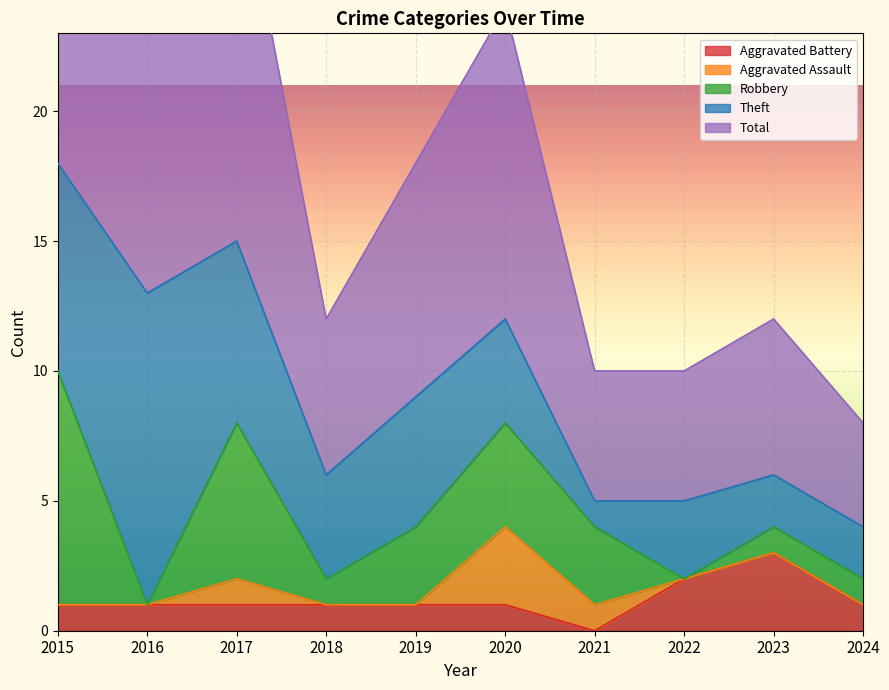

True or false: Theft and Aggravated Battery intersect in this chart.

True